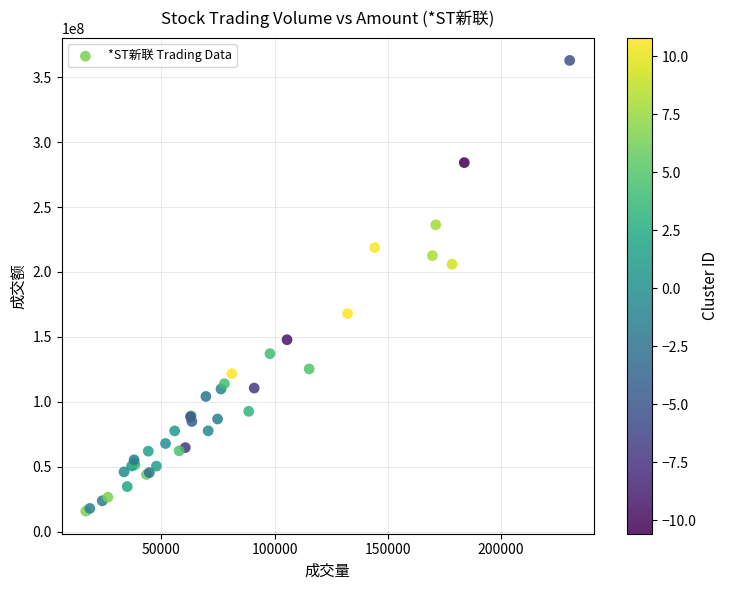

What Y value in the scatter plot is closest to 189370296?

205985648